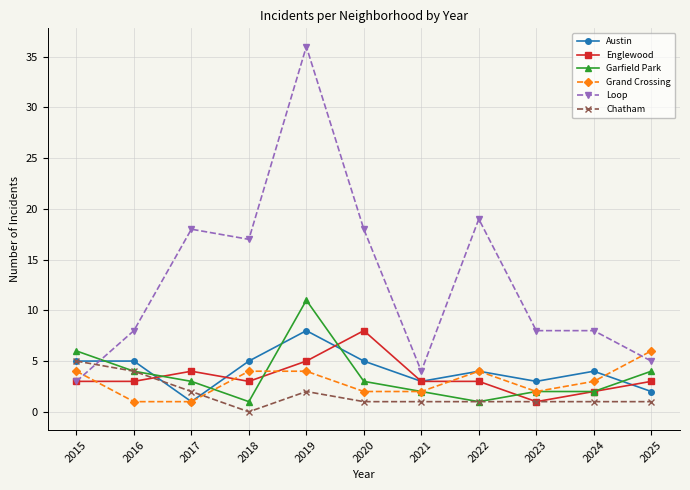

Count the Englewood values in the range 3 to 4.

7